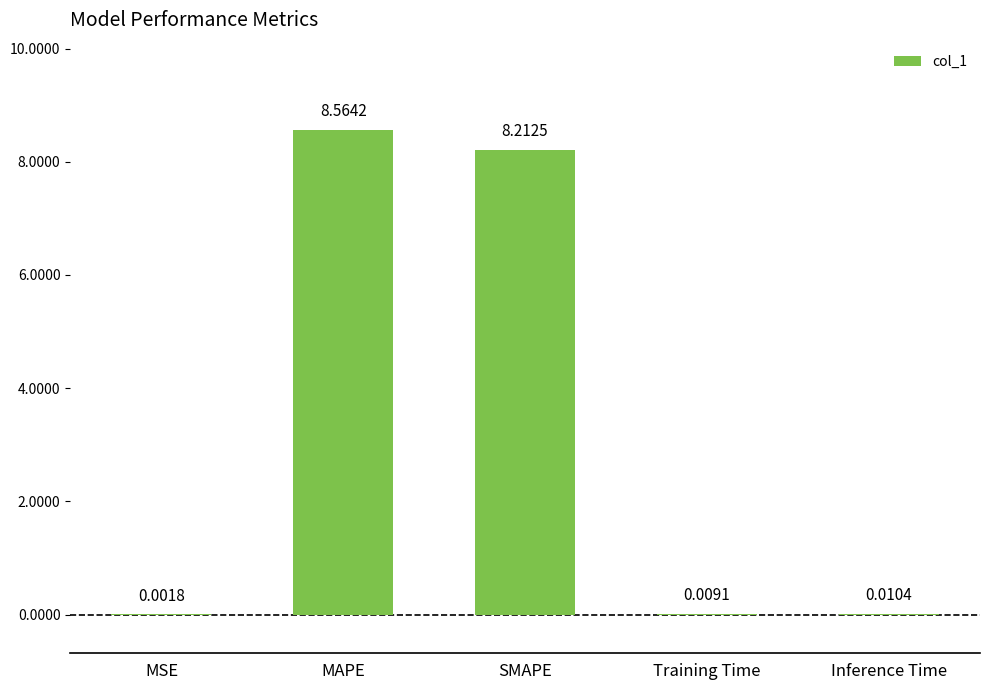

What is the greatest value displayed?

8.6